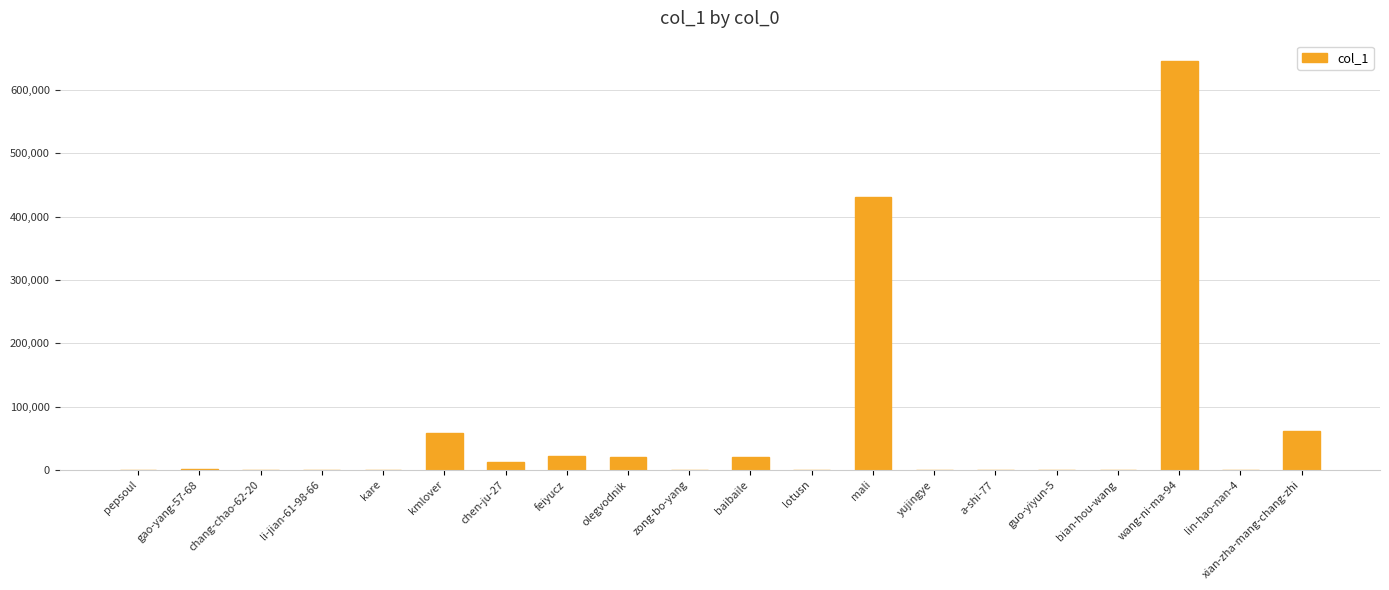

How many series are shown in this chart?

1